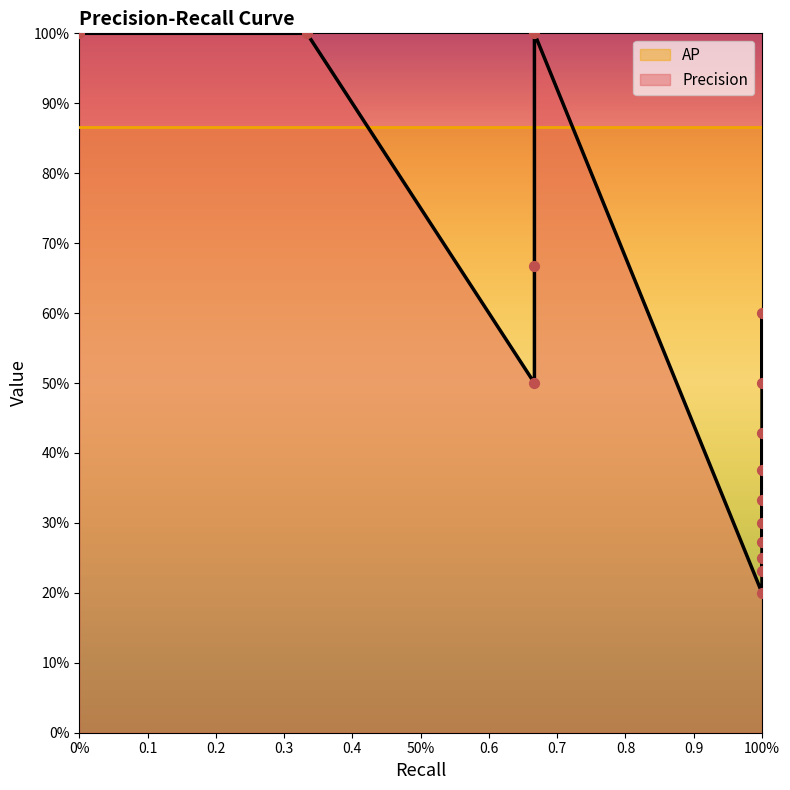

What is the total value across all series at 0.6666666666666666?

1.4